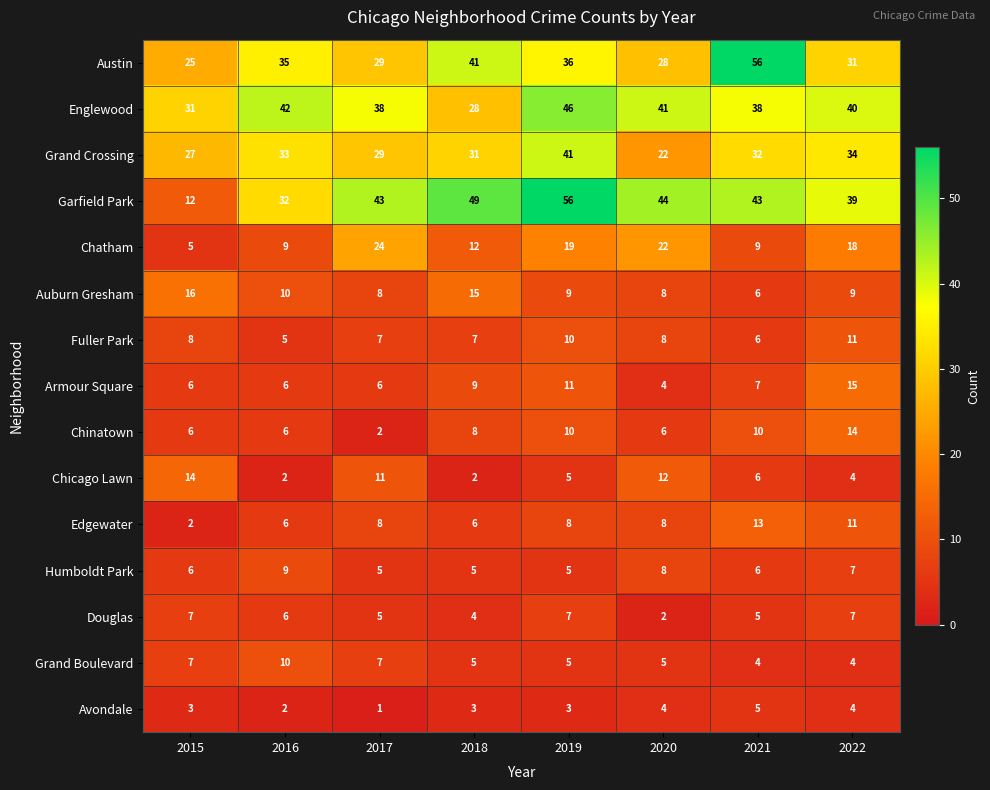

Rank the categories by Austin value from lowest to highest.

2015, 2020, 2017, 2022, 2016, 2019, 2018, 2021